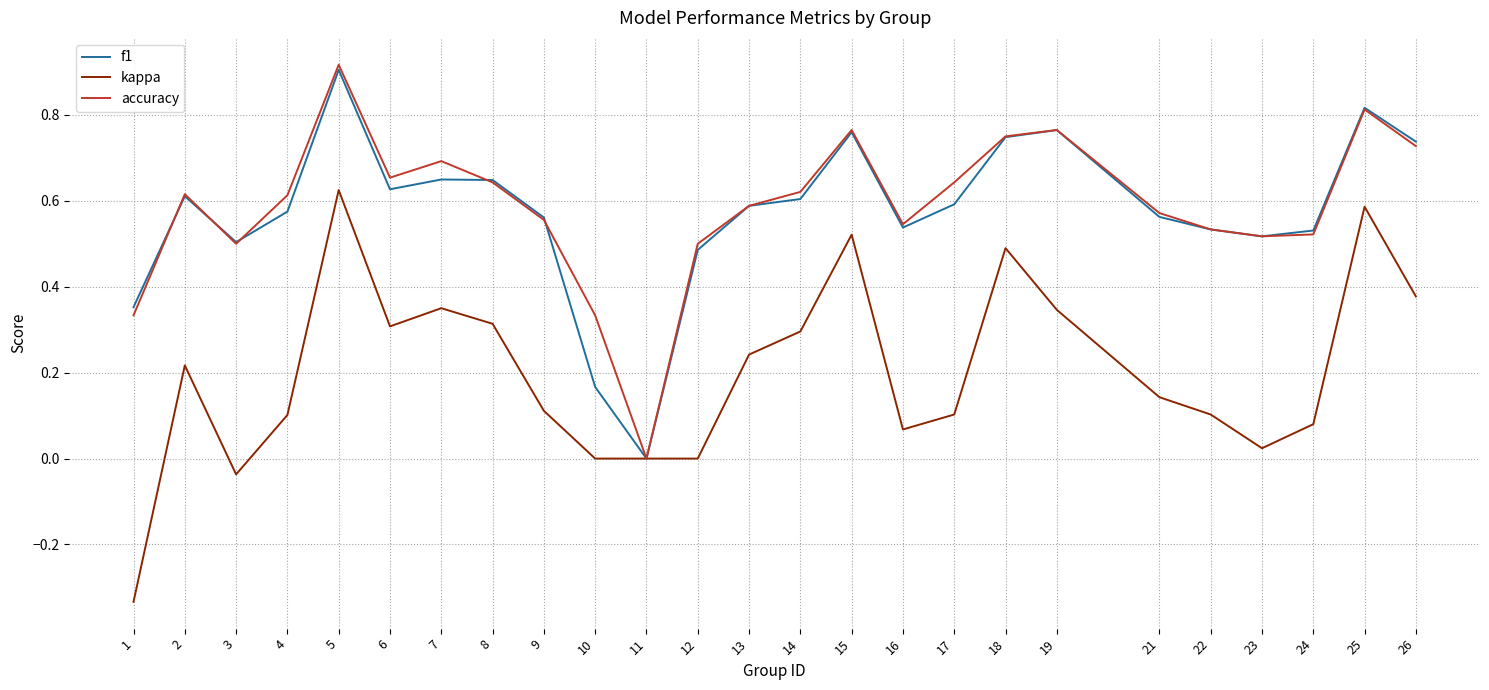

How many series are shown in this chart?

3